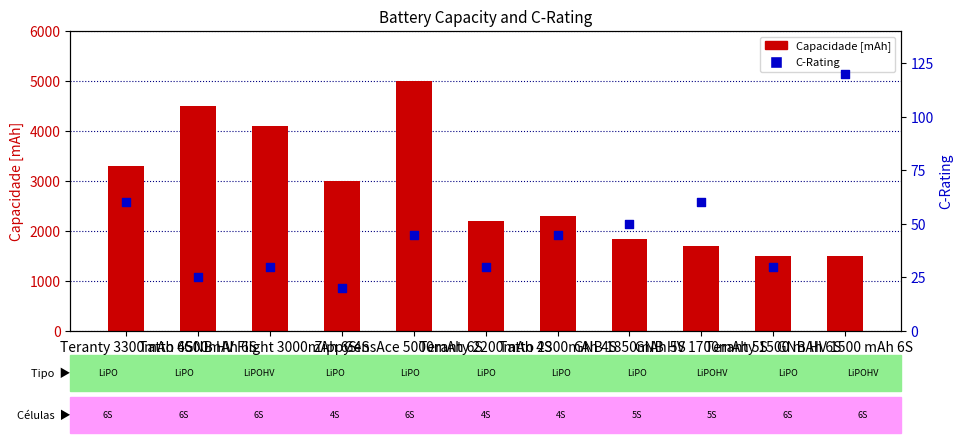

Which series has the widest spread of Y values?

Capacidade [mAh]